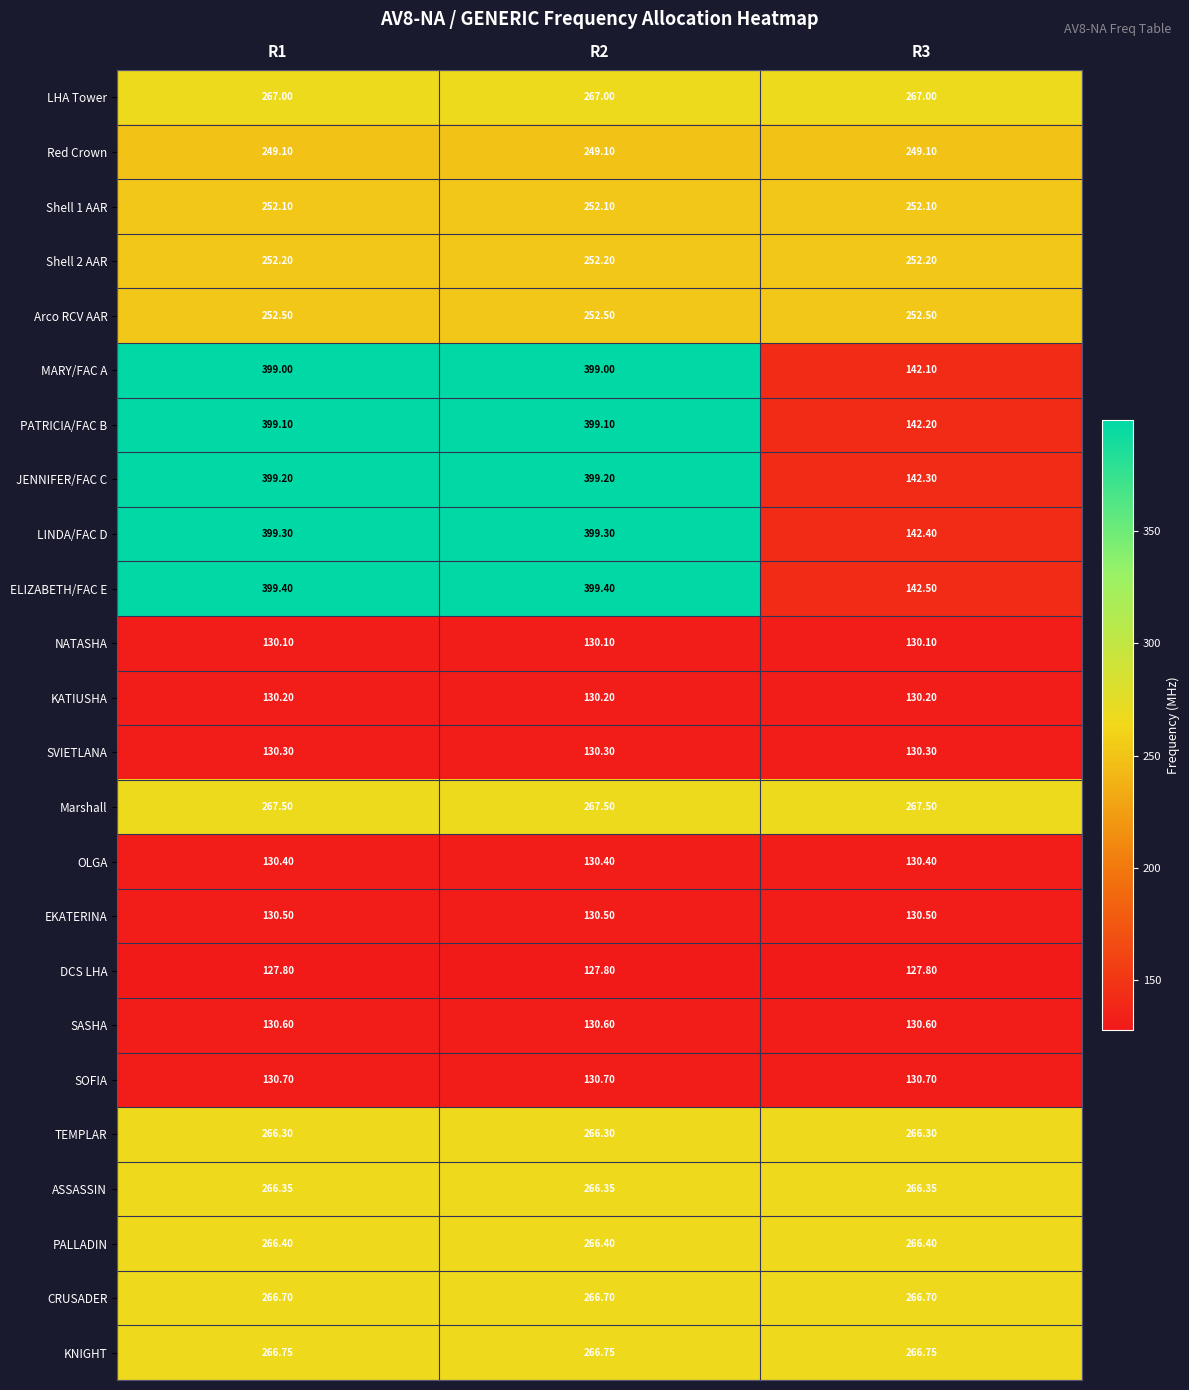

Which series has the largest total across all categories?

ELIZABETH/FAC E